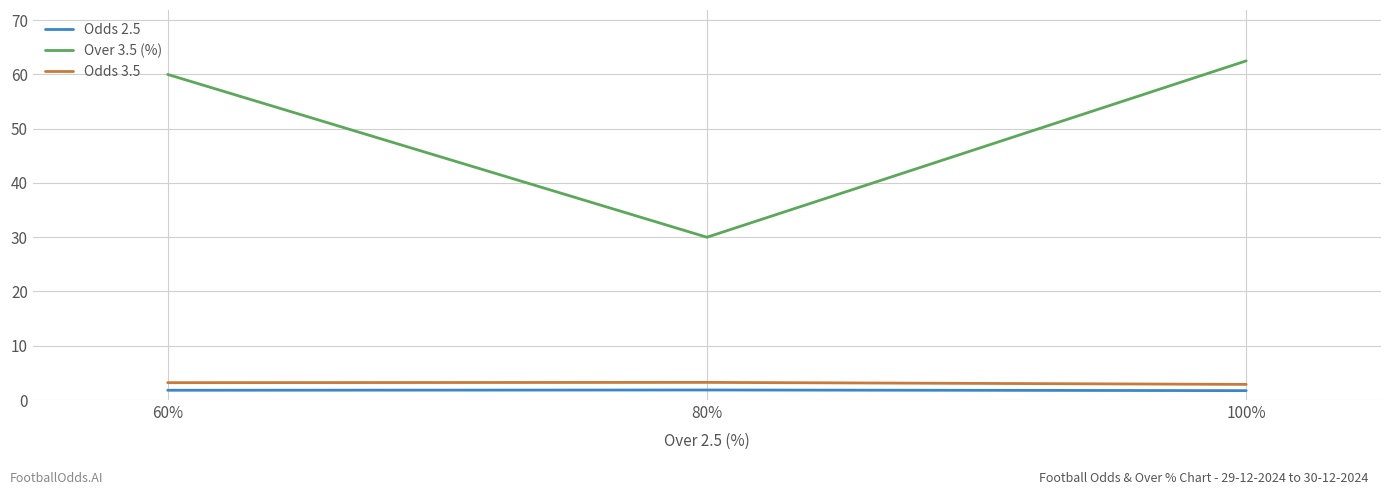

Which series has the largest range (max minus min)?

Over 3.5 (%)